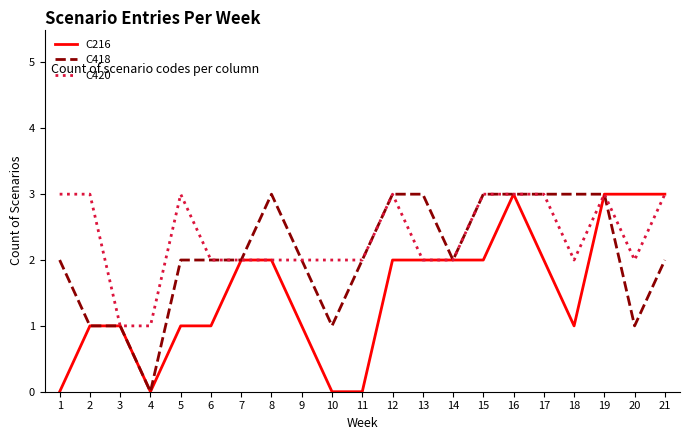

The value of C420 at 16 is 3. True or false?

True